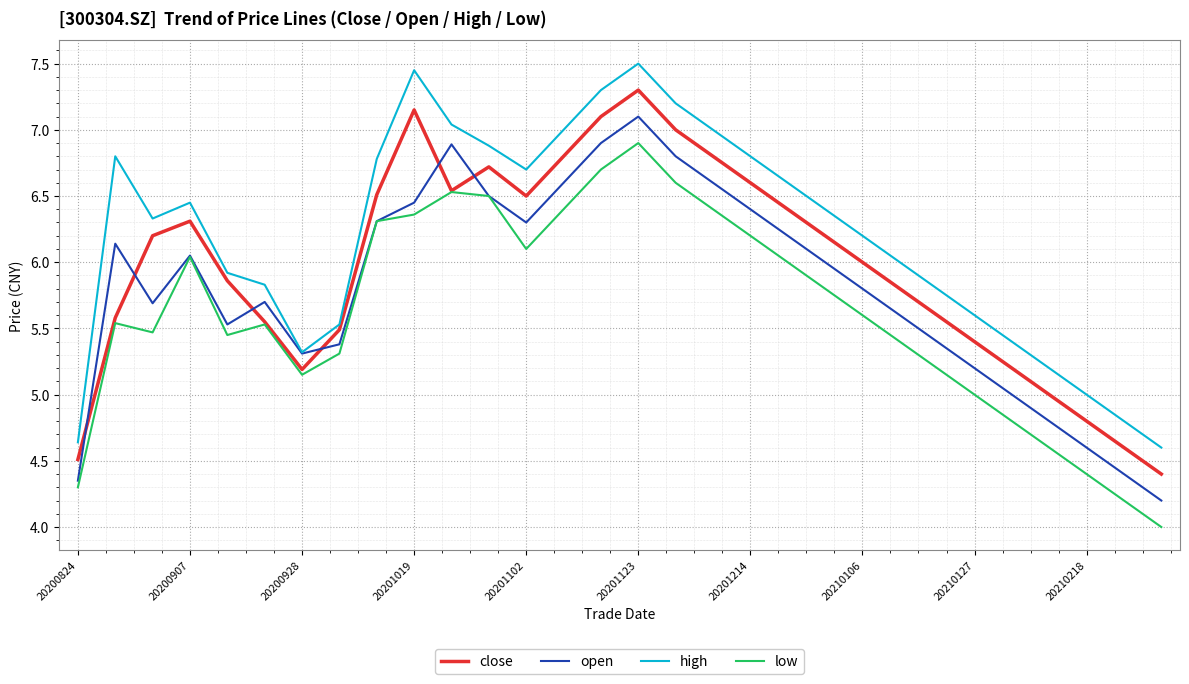

Rank the series by their maximum value, from lowest to highest.

low, open, close, high